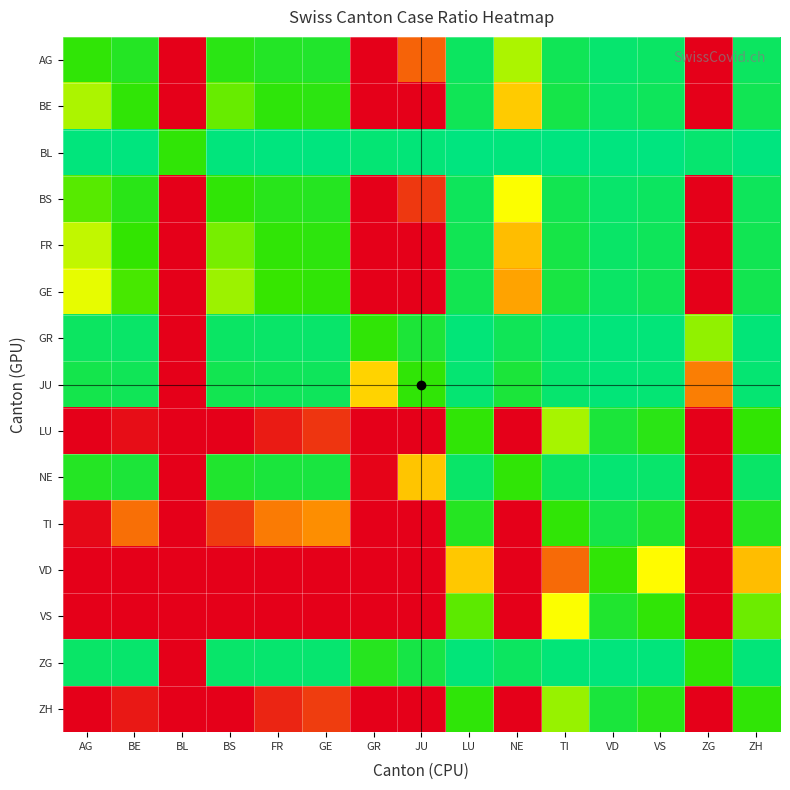

Reading right to left, transcribe all the data shown in this chart.

AG: ZH=0.3	ZG=3.0	VS=0.2	VD=0.2	TI=0.3	NE=1.3	LU=0.3	JU=2.3	GR=3.0	GE=0.7	FR=0.7	BS=0.9	BL=3.0	BE=0.8	AG=1.0
BE: ZH=0.4	ZG=3.0	VS=0.3	VD=0.2	TI=0.4	NE=1.7	LU=0.3	JU=3.0	GR=3.0	GE=0.9	FR=1.0	BS=1.2	BL=3.0	BE=1.0	AG=1.3
BL: ZH=0.0	ZG=0.1	VS=0.0	VD=0.0	TI=0.0	NE=0.0	LU=0.0	JU=0.1	GR=0.1	GE=0.0	FR=0.0	BS=0.0	BL=1.0	BE=0.0	AG=0.0
BS: ZH=0.3	ZG=3.0	VS=0.3	VD=0.2	TI=0.4	NE=1.5	LU=0.3	JU=2.6	GR=3.0	GE=0.8	FR=0.8	BS=1.0	BL=3.0	BE=0.9	AG=1.1
FR: ZH=0.4	ZG=3.0	VS=0.3	VD=0.2	TI=0.5	NE=1.8	LU=0.4	JU=3.0	GR=3.0	GE=0.9	FR=1.0	BS=1.2	BL=3.0	BE=1.0	AG=1.4
GE: ZH=0.4	ZG=3.0	VS=0.3	VD=0.2	TI=0.5	NE=1.9	LU=0.4	JU=3.0	GR=3.0	GE=1.0	FR=1.1	BS=1.3	BL=3.0	BE=1.1	AG=1.4
GR: ZH=0.1	ZG=1.3	VS=0.1	VD=0.0	TI=0.1	NE=0.3	LU=0.1	JU=0.6	GR=1.0	GE=0.2	FR=0.2	BS=0.2	BL=3.0	BE=0.2	AG=0.3
JU: ZH=0.1	ZG=2.1	VS=0.1	VD=0.1	TI=0.1	NE=0.6	LU=0.1	JU=1.0	GR=1.7	GE=0.3	FR=0.3	BS=0.4	BL=3.0	BE=0.3	AG=0.4
LU: ZH=1.0	ZG=3.0	VS=0.9	VD=0.6	TI=1.3	NE=3.0	LU=1.0	JU=3.0	GR=3.0	GE=2.6	FR=2.8	BS=3.0	BL=3.0	BE=2.9	AG=3.0
NE: ZH=0.2	ZG=3.0	VS=0.2	VD=0.1	TI=0.3	NE=1.0	LU=0.2	JU=1.8	GR=3.0	GE=0.5	FR=0.6	BS=0.7	BL=3.0	BE=0.6	AG=0.8
TI: ZH=0.8	ZG=3.0	VS=0.7	VD=0.4	TI=1.0	NE=3.0	LU=0.8	JU=3.0	GR=3.0	GE=2.0	FR=2.2	BS=2.6	BL=3.0	BE=2.2	AG=2.9
VD: ZH=1.8	ZG=3.0	VS=1.5	VD=1.0	TI=2.3	NE=3.0	LU=1.7	JU=3.0	GR=3.0	GE=3.0	FR=3.0	BS=3.0	BL=3.0	BE=3.0	AG=3.0
VS: ZH=1.2	ZG=3.0	VS=1.0	VD=0.7	TI=1.5	NE=3.0	LU=1.1	JU=3.0	GR=3.0	GE=3.0	FR=3.0	BS=3.0	BL=3.0	BE=3.0	AG=3.0
ZG: ZH=0.1	ZG=1.0	VS=0.0	VD=0.0	TI=0.1	NE=0.3	LU=0.1	JU=0.5	GR=0.8	GE=0.1	FR=0.1	BS=0.2	BL=3.0	BE=0.2	AG=0.2
ZH: ZH=1.0	ZG=3.0	VS=0.9	VD=0.6	TI=1.3	NE=3.0	LU=1.0	JU=3.0	GR=3.0	GE=2.6	FR=2.7	BS=3.0	BL=3.0	BE=2.8	AG=3.0